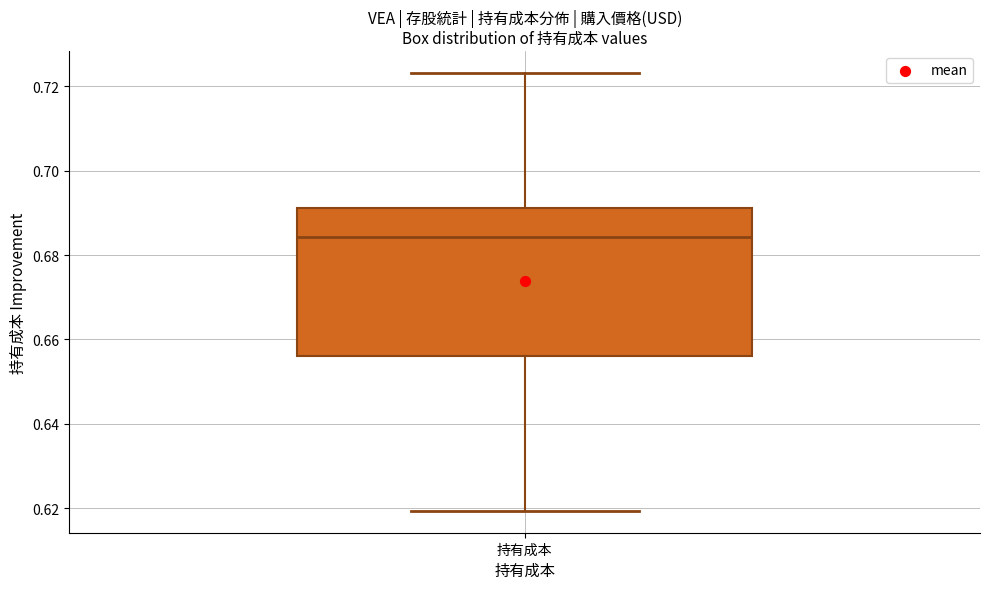

Read this box plot against the y-axis: the position of the median line, the range covered by the box, and the ends of both whiskers. The values are not printed on the chart, so give them approximately, as read against the axis.

median 0.684, box 0.656 to 0.692, whiskers 0.620 to 0.724